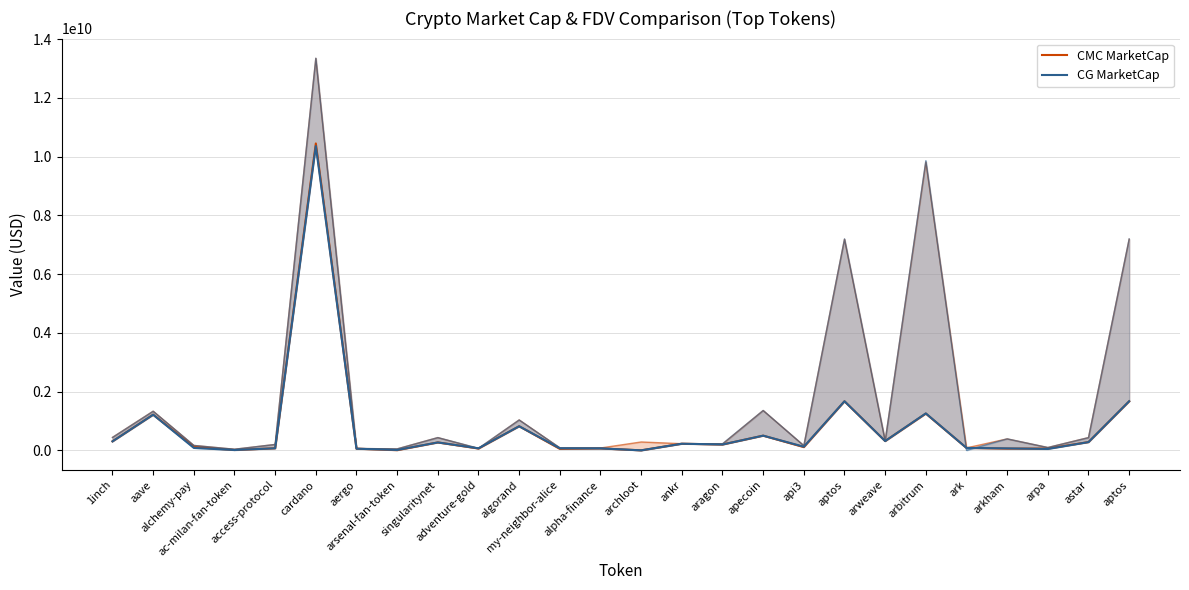

Where is CG MarketCap nearest to the value 5179255819?

aptos